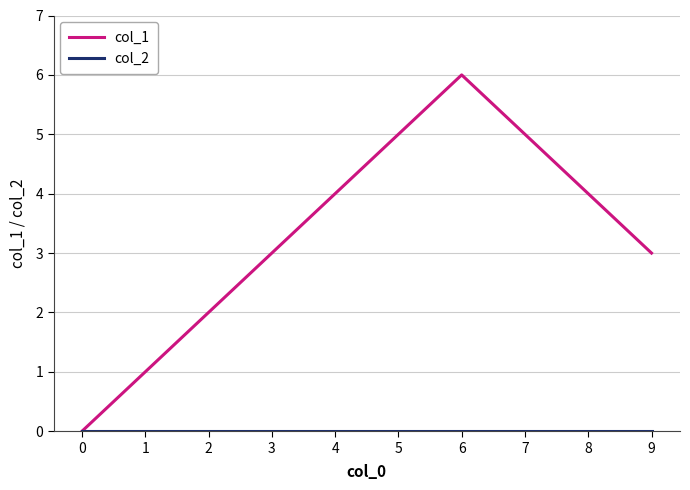

Which series has the largest range (max minus min)?

col_1